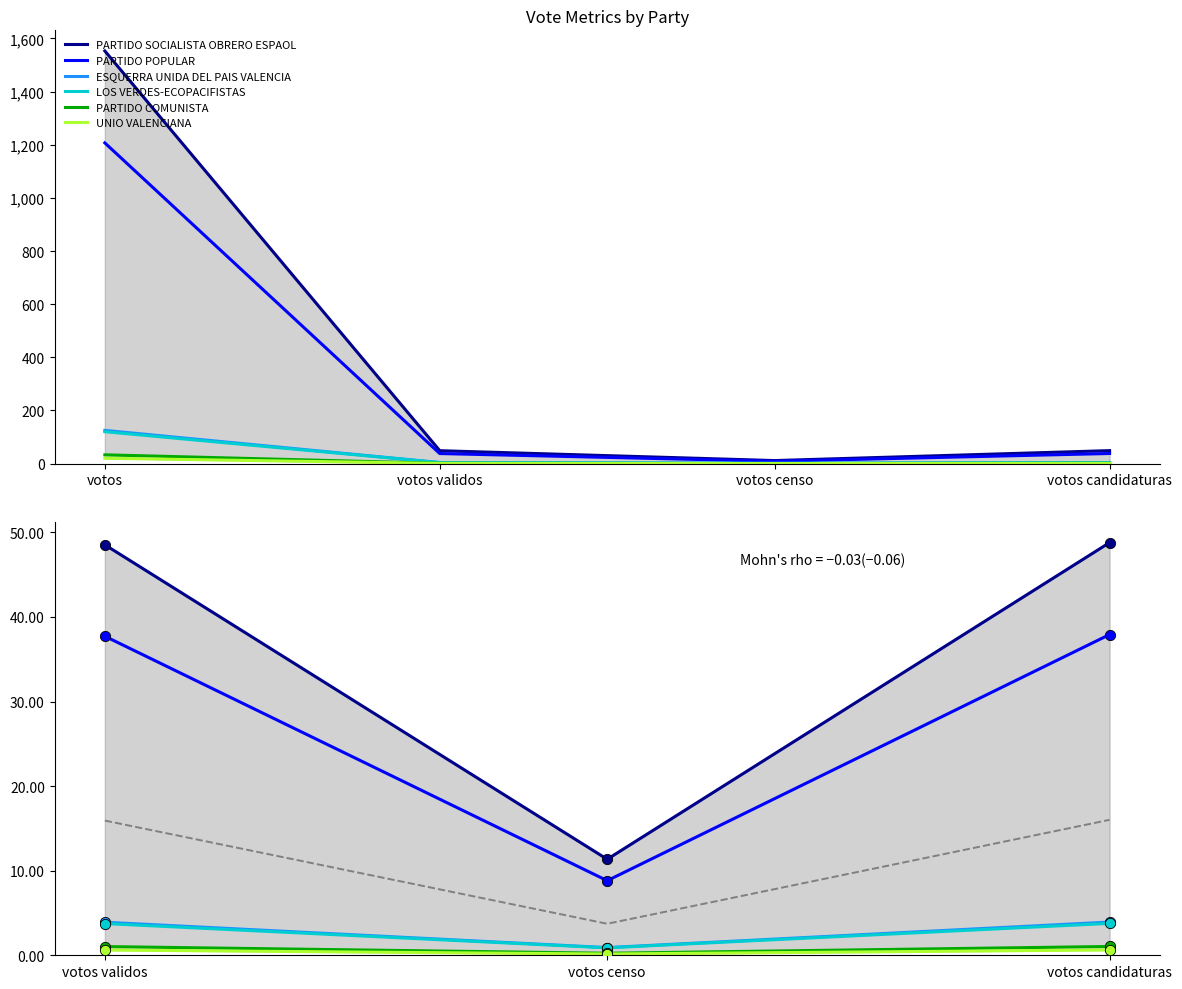

Is the value of UNIO VALENCIANA at votos candidaturas greater than the value of LOS VERDES-ECOPACIFISTAS at votos candidaturas?

No